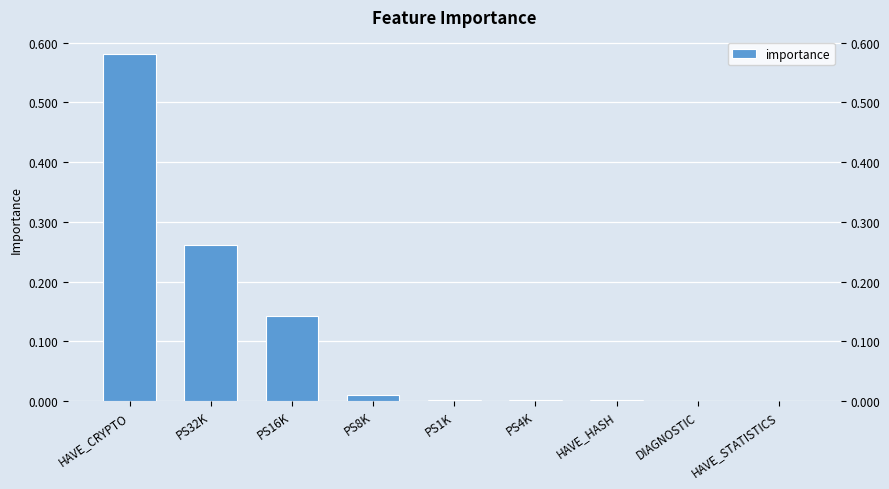

True or false: the data shows 0.0 at PS1K.

True